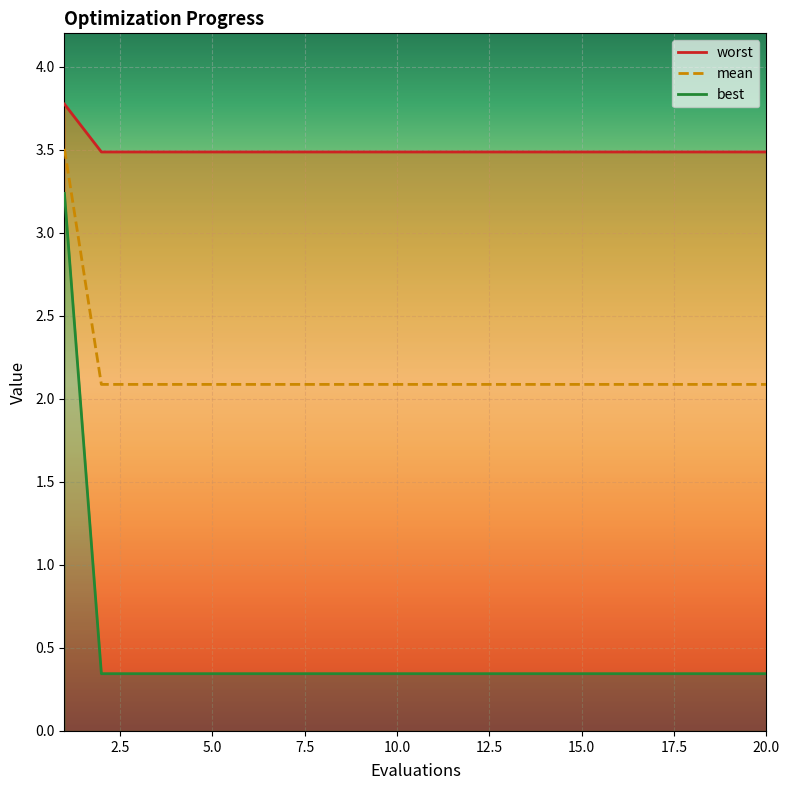

What is the highest value of the mean series?

3.5